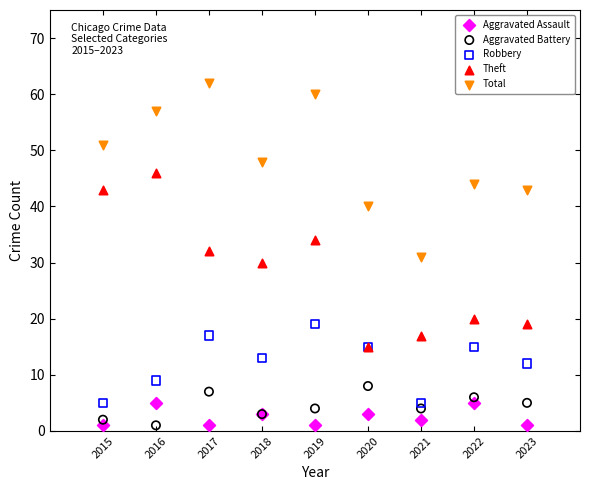

What are all the series names shown in the legend?

Aggravated Assault, Aggravated Battery, Robbery, Theft, Total